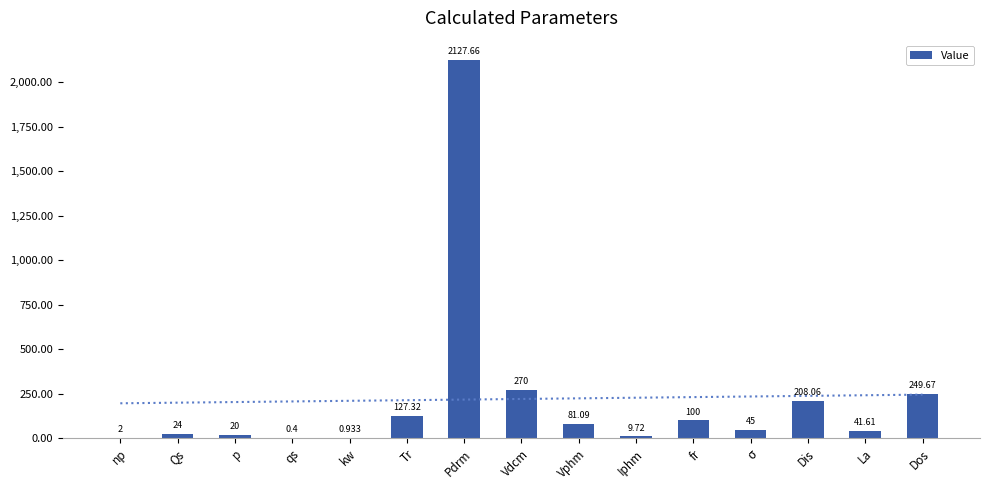

What is the approximate value at Vdcm?

270.0